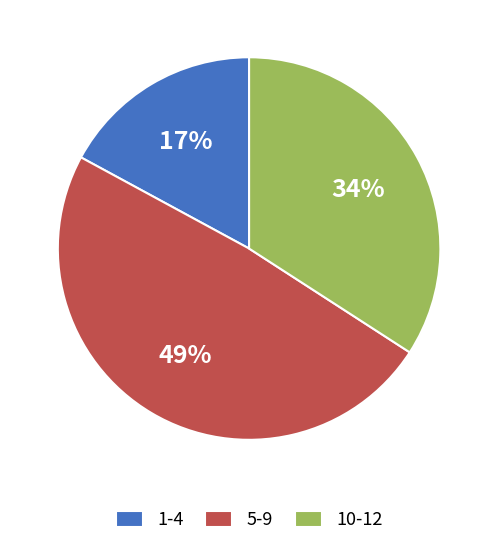

Approximately how many times larger is the value at 10-12 compared to 5-9?

0.7